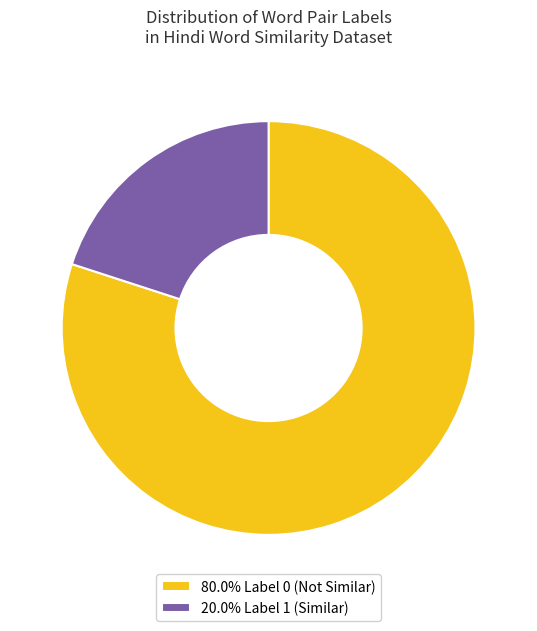

What is the ratio of the value at 80.0% Label 0 (Not Similar) to the value at 20.0% Label 1 (Similar)?

4.0